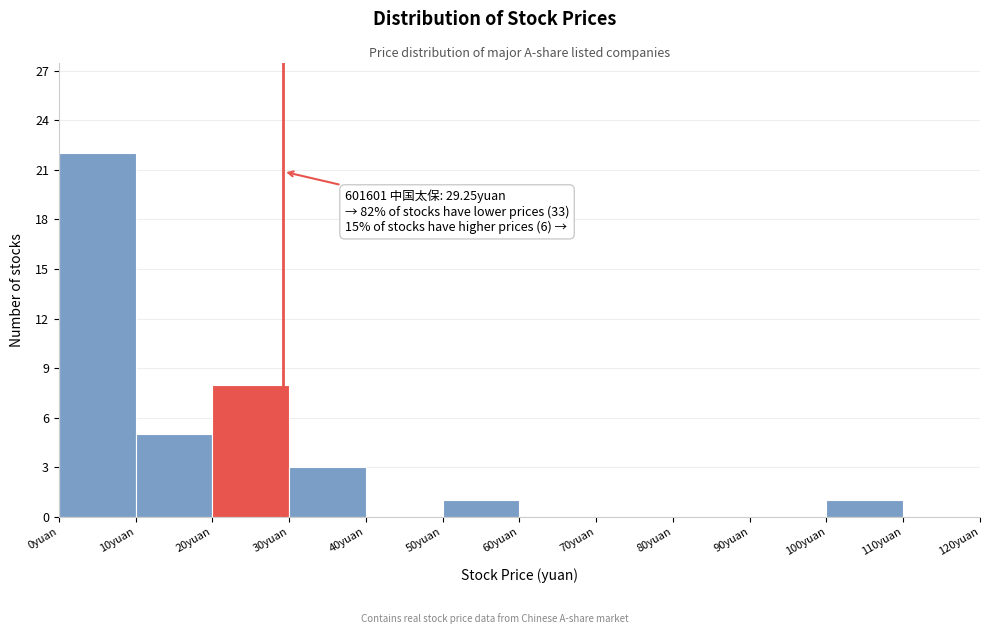

Over which range of the x-axis is the bar tallest?

0 to 10